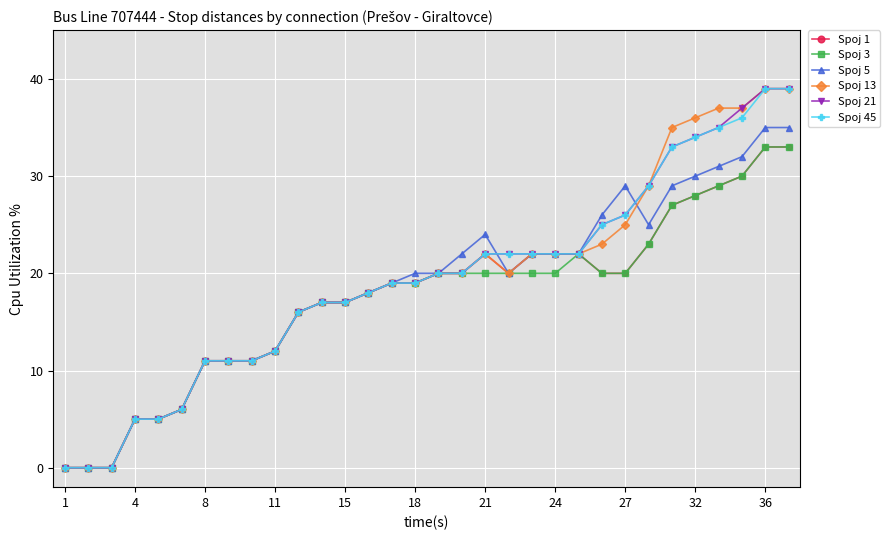

Is this an area chart (filled region under the line)?

No